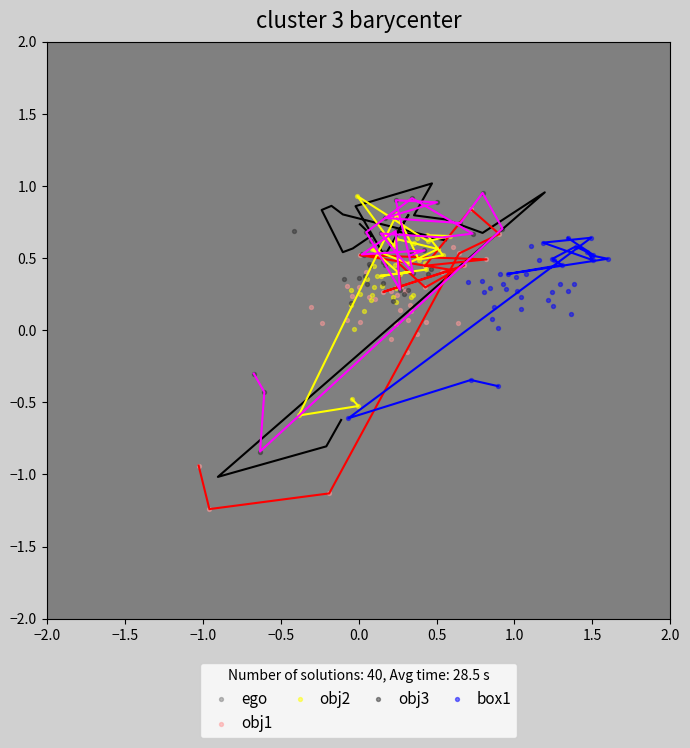

Which series contains the lowest Y value?

obj1